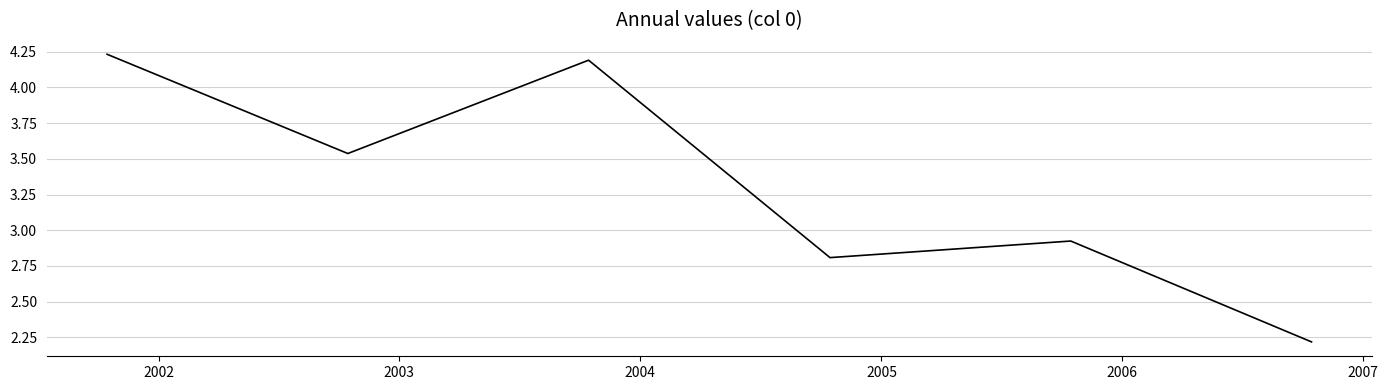

How many interior local valleys (lower than both neighbors) does the data have?

2